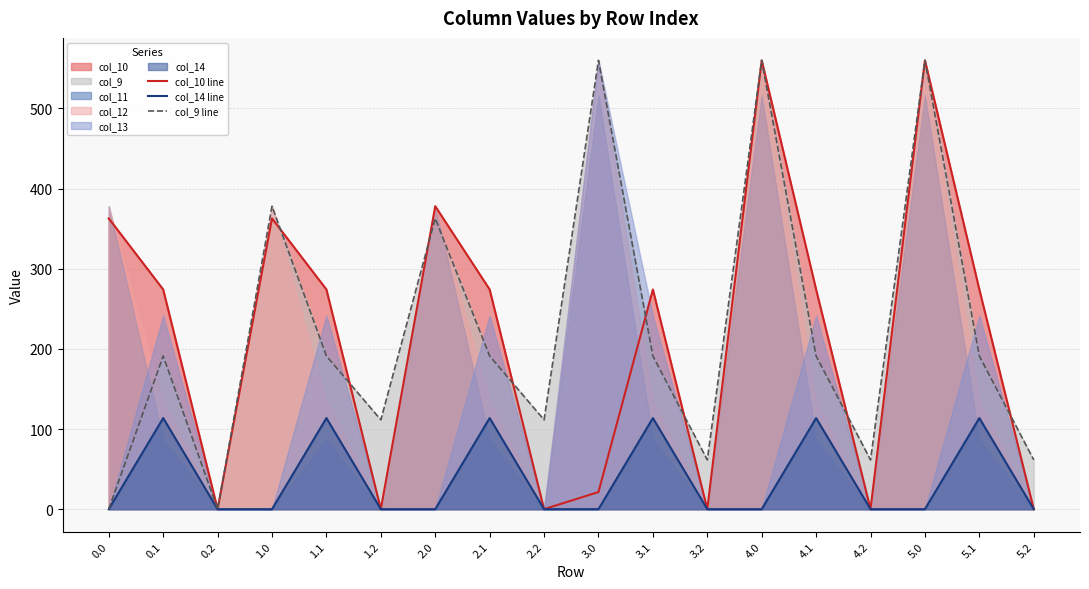

What is the value of the col_9 line point at the 2nd from the left?

191.1